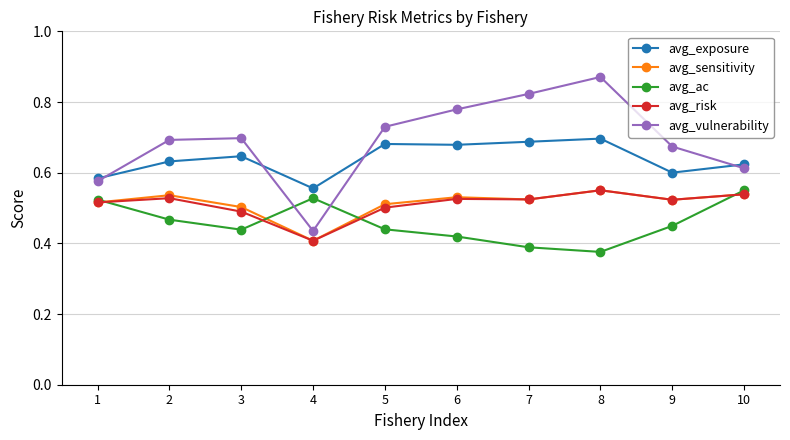

In avg_ac, how many points are lower than both neighbors (excluding endpoints)?

2